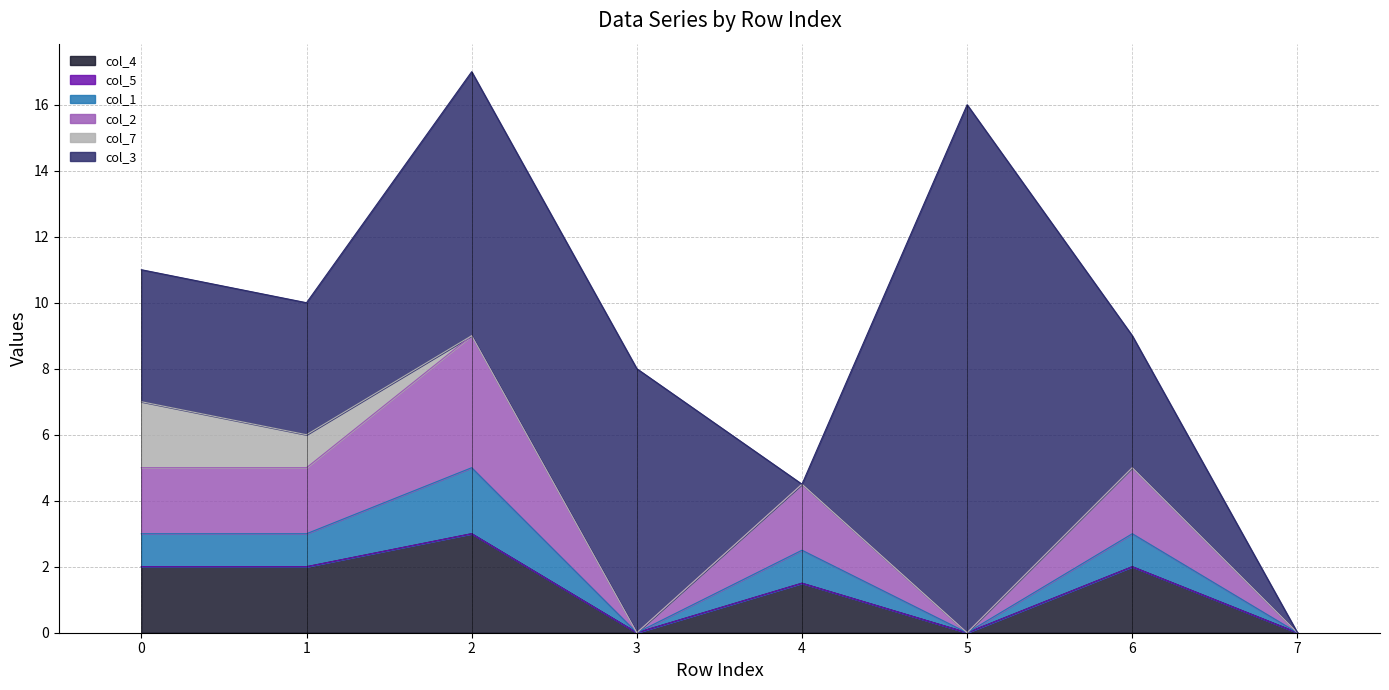

What is the total value across all series at 2?

17.0